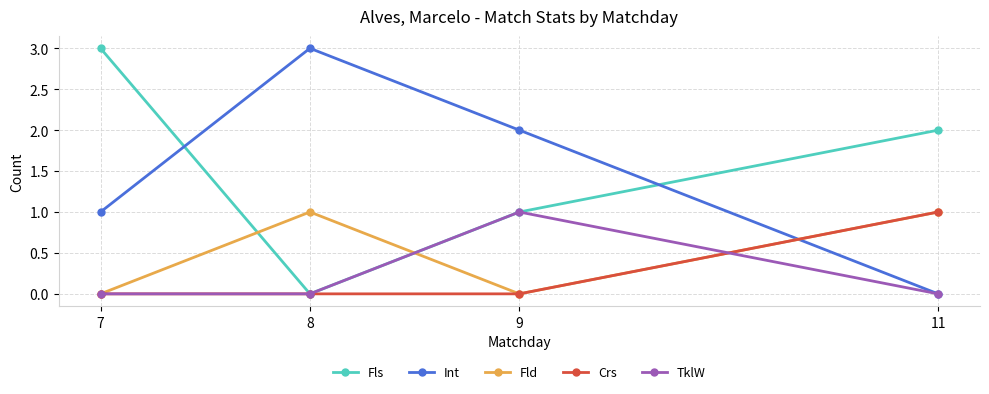

True or false: TklW has more than 0 points higher than both neighbors.

True